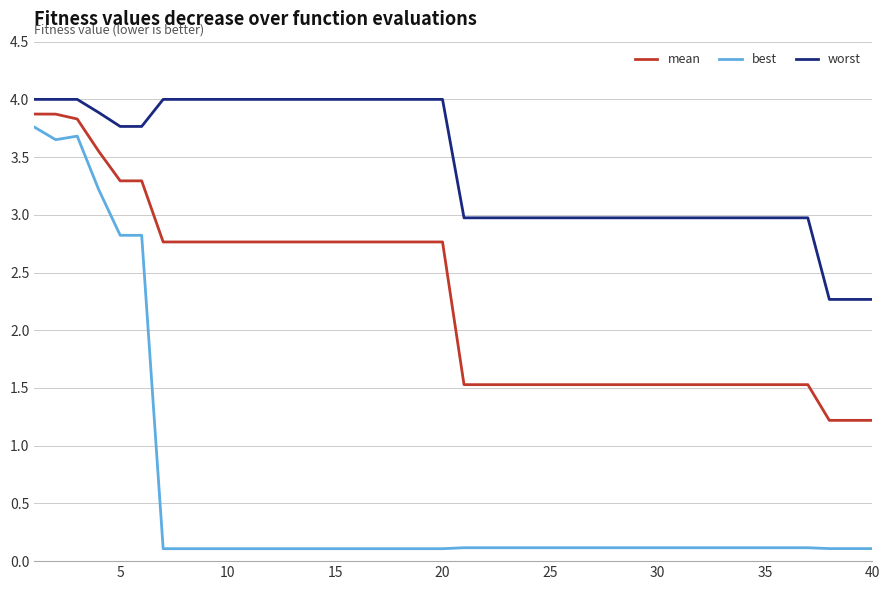

True or false: best and worst cross at least once.

False